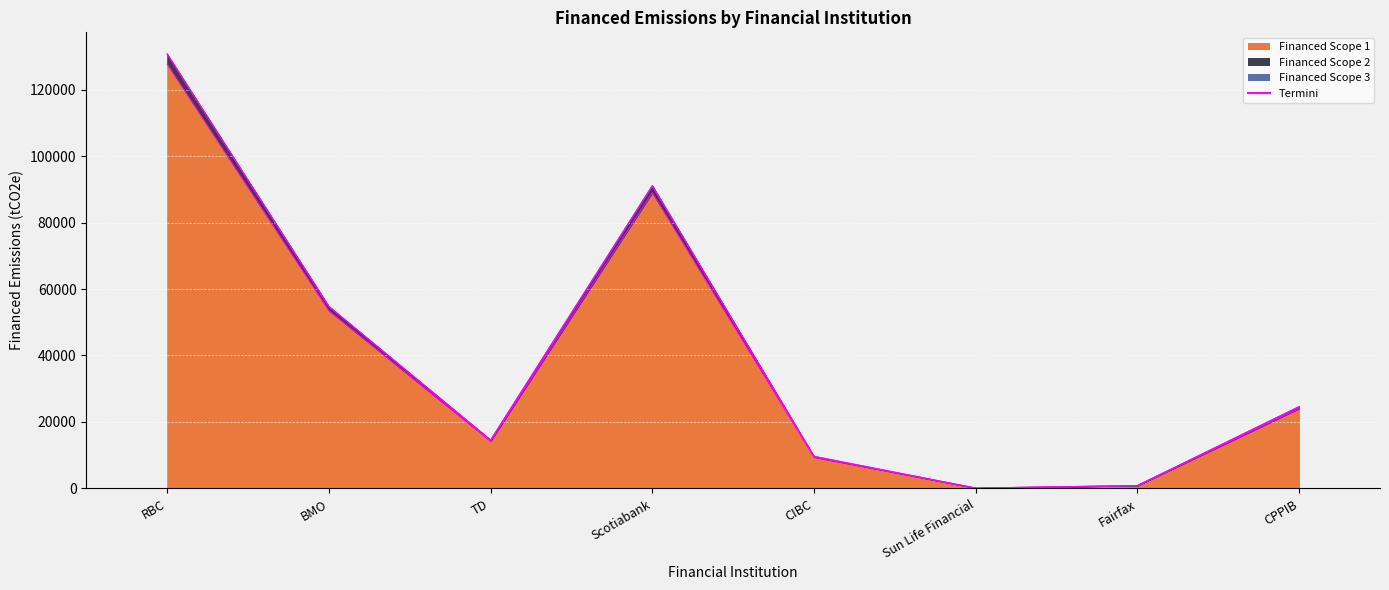

Where is Financed Scope 2 nearest to the value 65408?

BMO